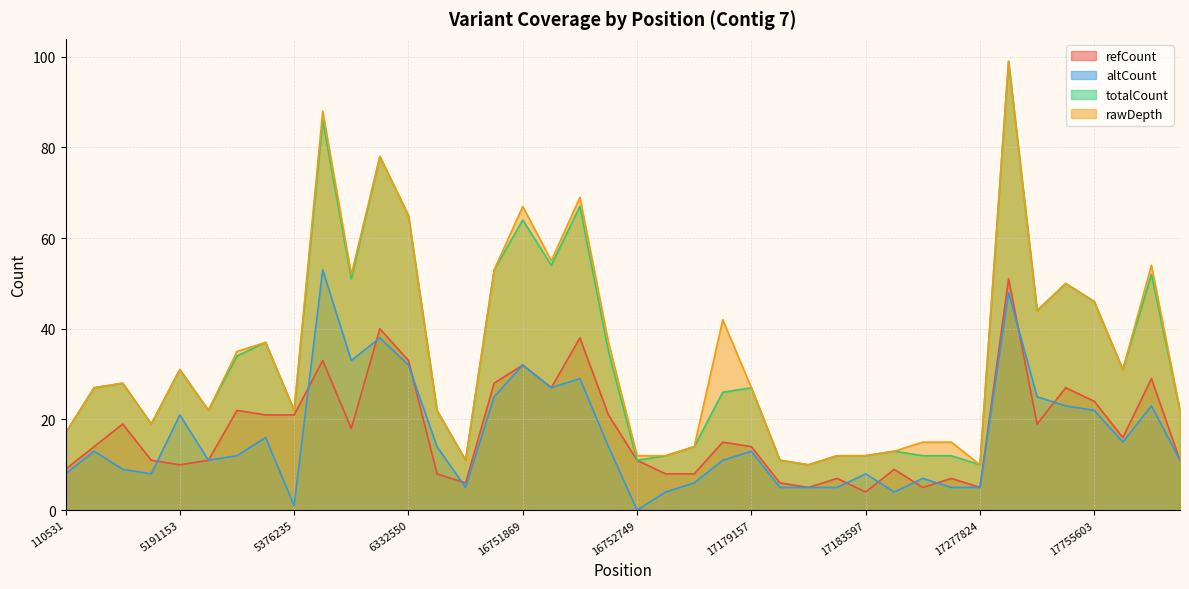

What is the average value of the totalCount series?

34